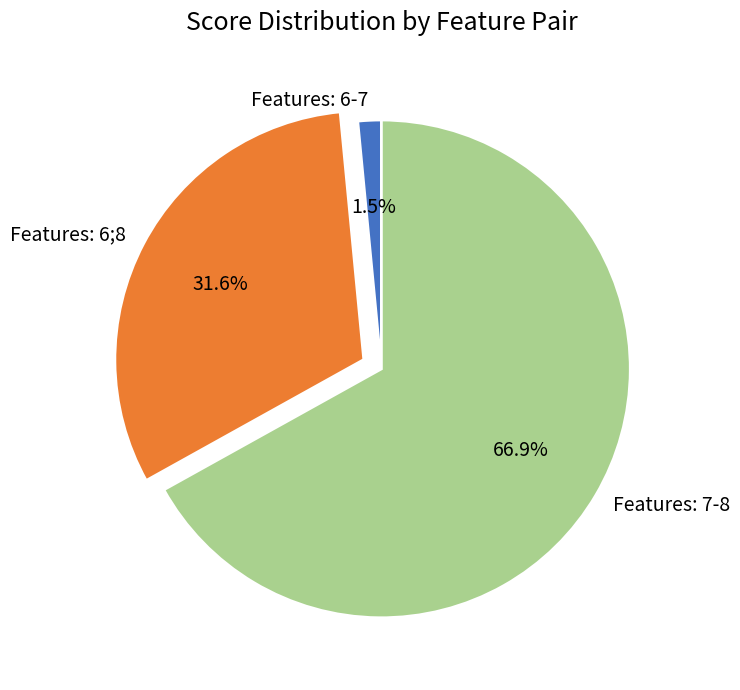

Which has a higher value, Features: 6-7 or Features: 7-8?

Features: 7-8